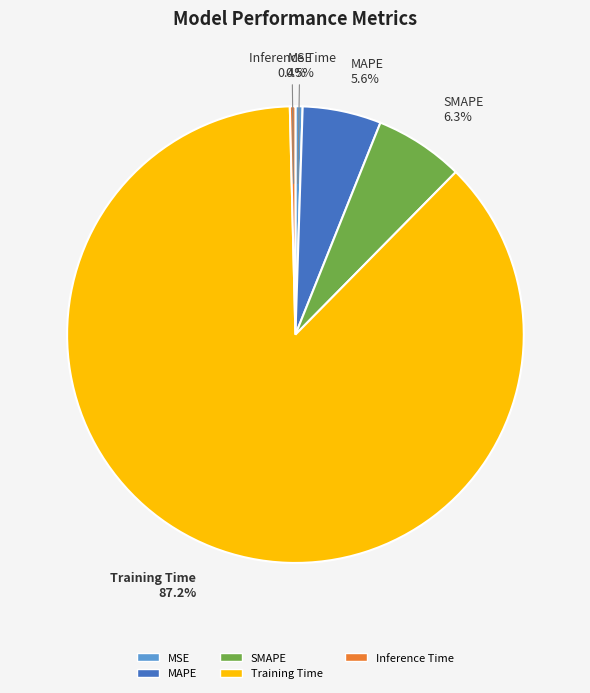

Does MAPE represent more than half of the total?

No